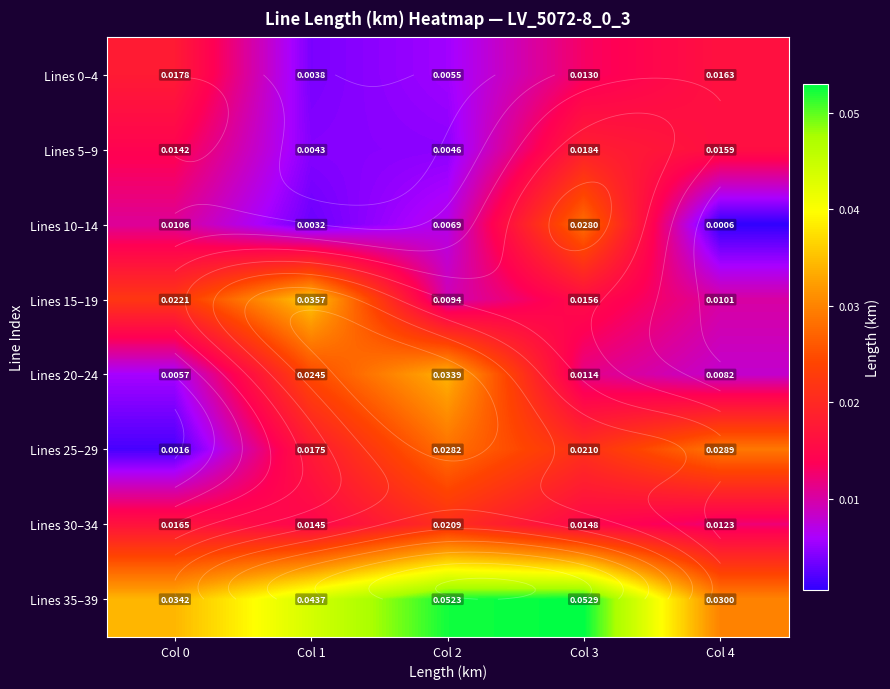

Where is Lines 25–29 nearest to the value 0?

Col 0